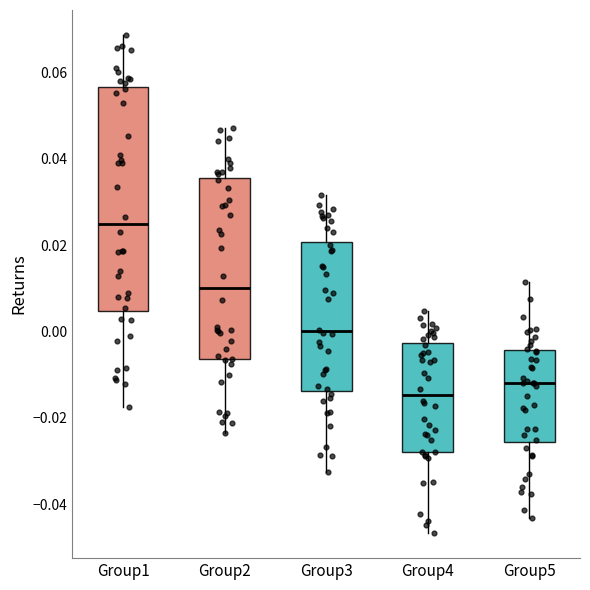

Reading left to right, transcribe this box plot: for each box, give where its median line is, the range the box spans, and where its two whiskers end, as read against the y-axis. The values are not printed on the chart, so give them approximately, as read against the axis.

Group1: median 0.024, box 0.004 to 0.056, whiskers -0.018 to 0.068
Group2: median 0.010, box -0.006 to 0.036, whiskers -0.024 to 0.048
Group3: median 0.000, box -0.014 to 0.020, whiskers -0.032 to 0.032
Group4: median -0.014, box -0.028 to -0.002, whiskers -0.046 to 0.004
Group5: median -0.012, box -0.026 to -0.004, whiskers -0.044 to 0.012